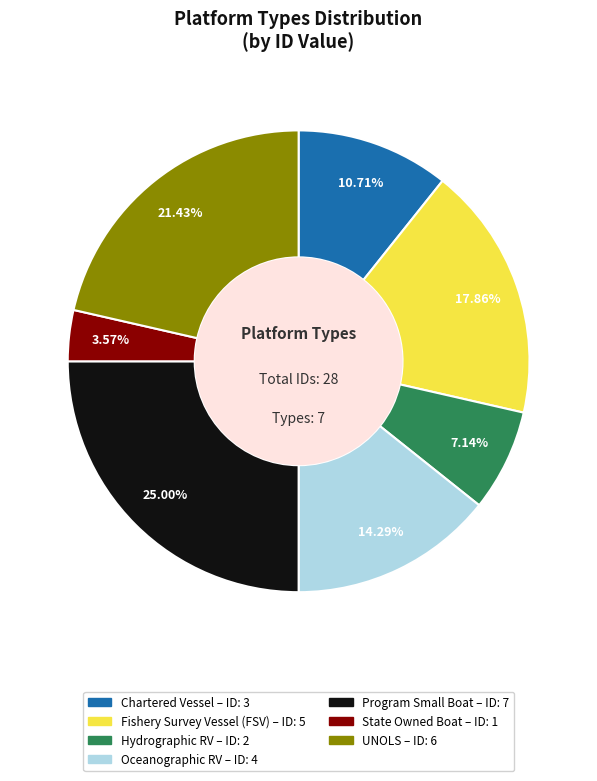

To the nearest percent, what portion does Chartered Vessel represent?

11%